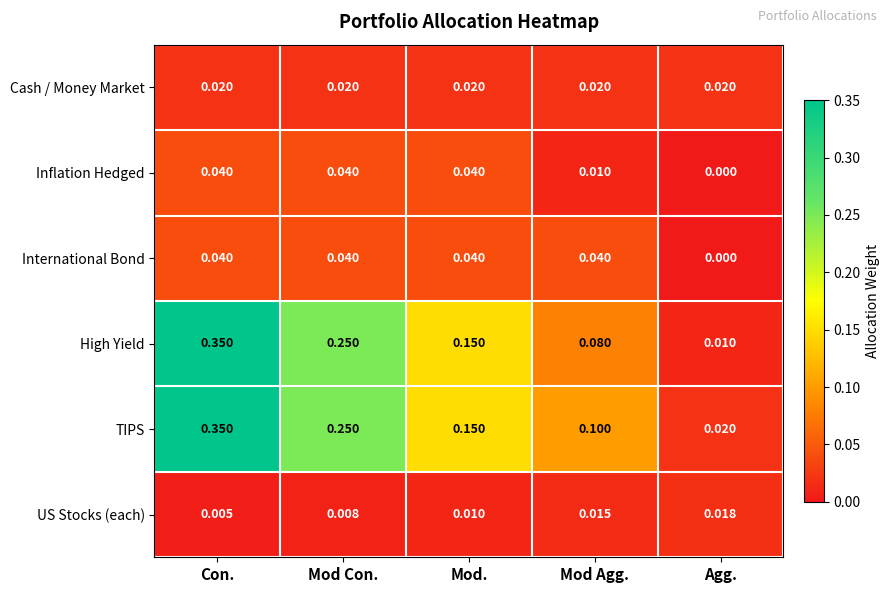

Is the value of US Stocks (each) at Agg. greater than the value of High Yield at Mod Con.?

No